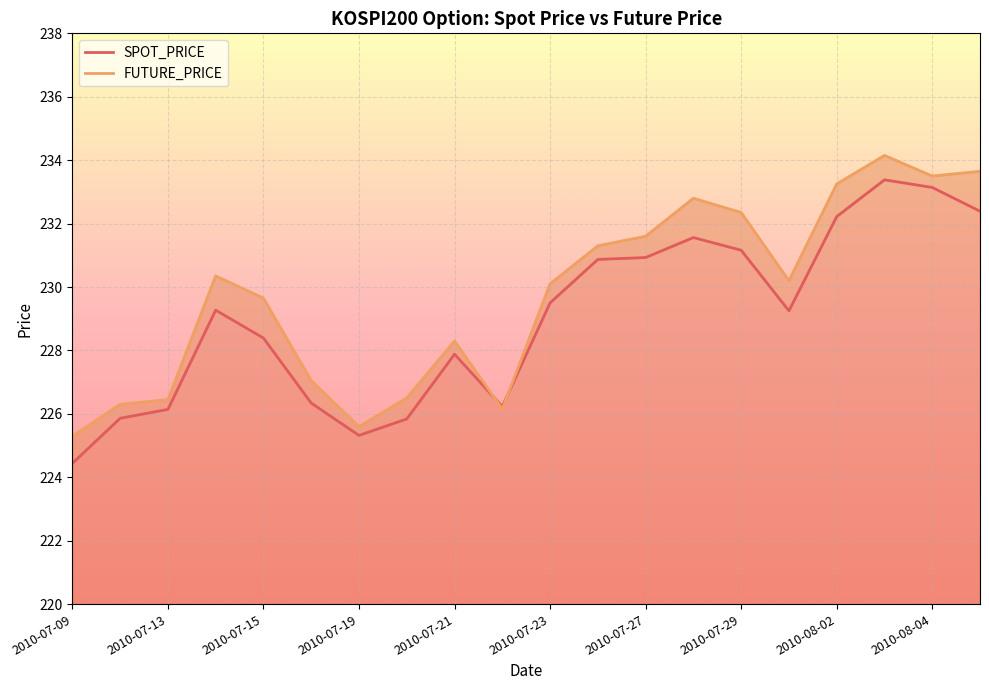

At how many categories does at least one series exceed 229?

12